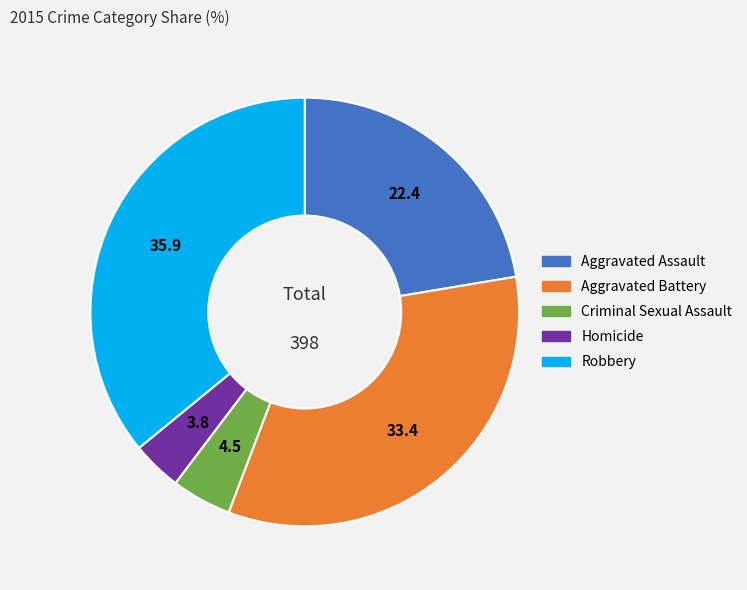

The Aggravated Battery slice represents 23% of the pie. True or false?

False